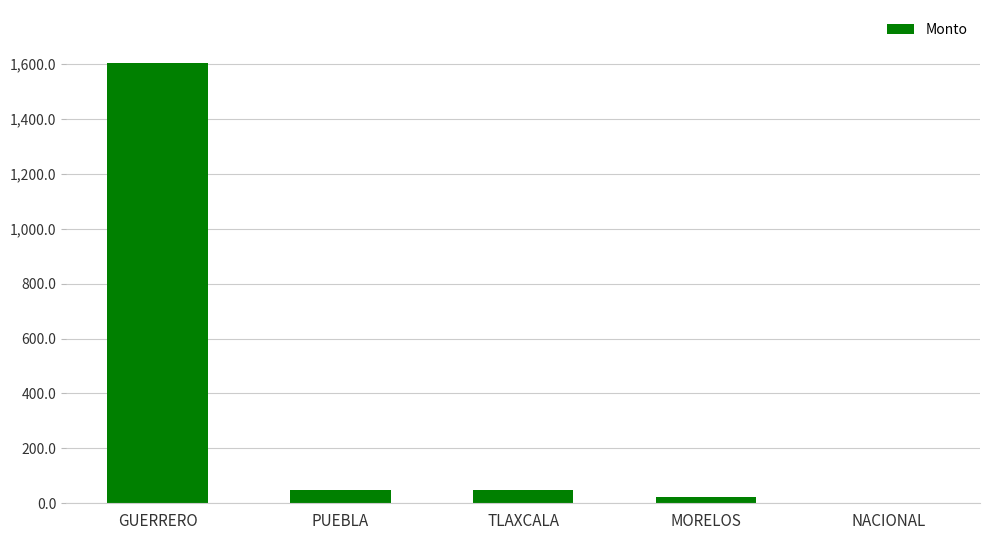

True or false: the data shows 1604.4 at GUERRERO.

True